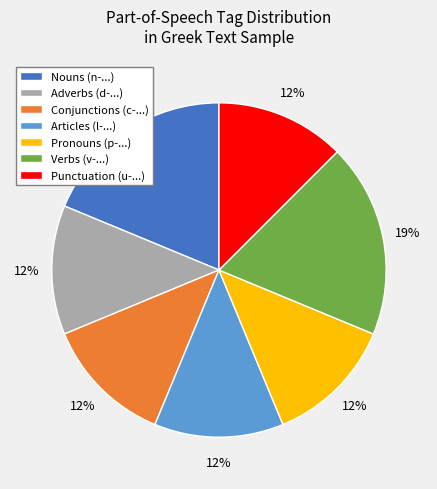

Count the number of slices in the pie.

7